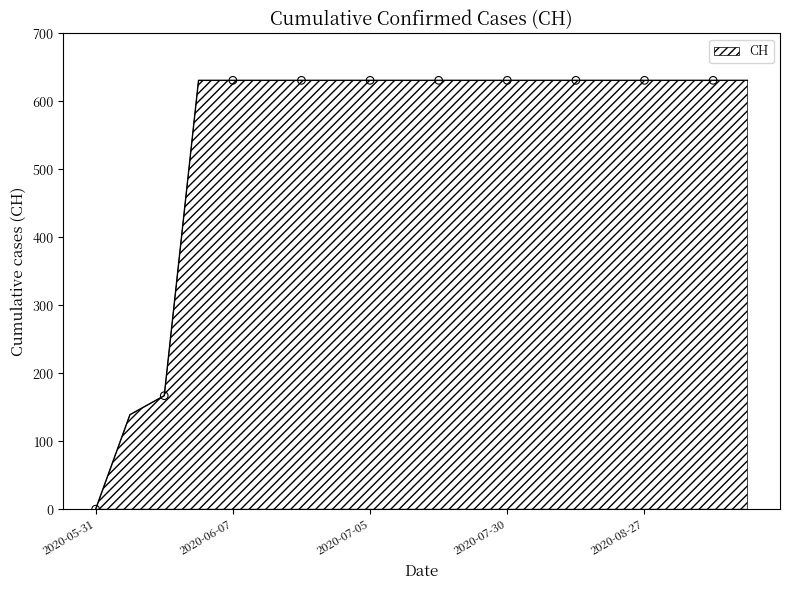

What is the difference between the maximum and minimum values?

631